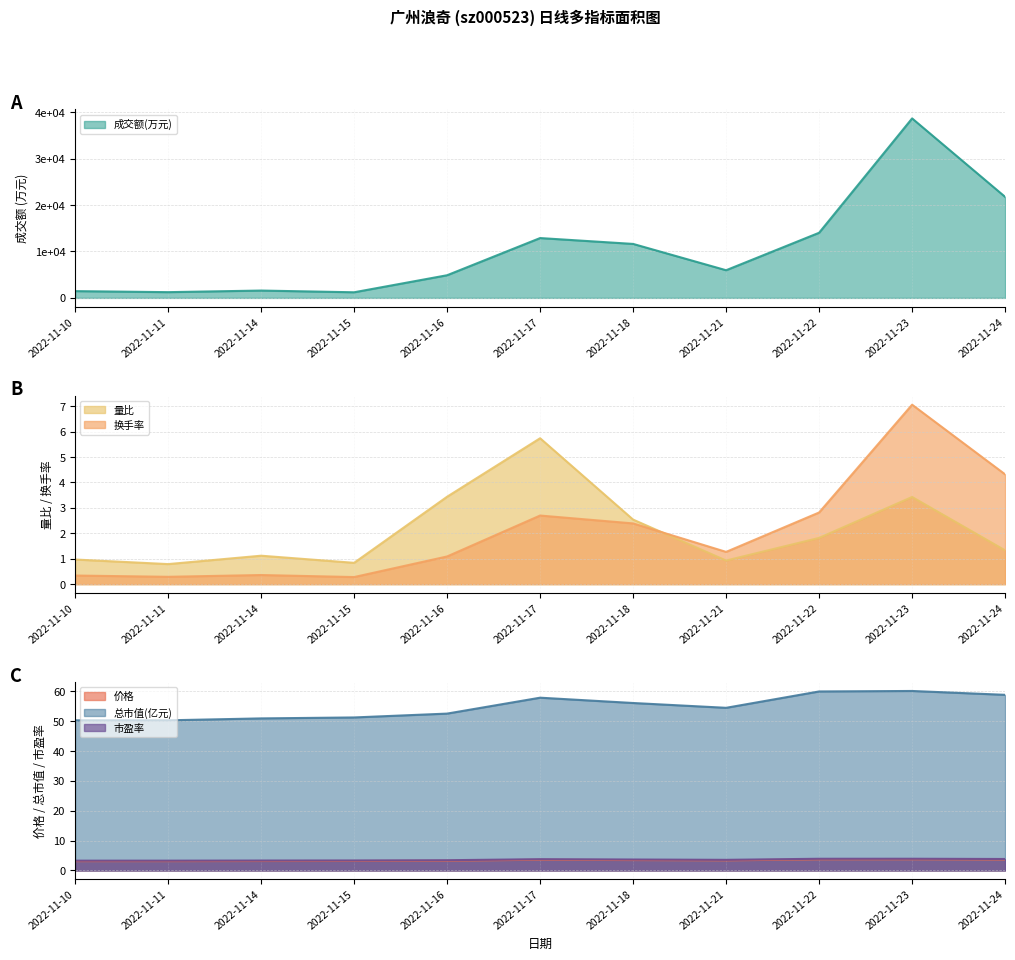

Count the number of data series in this chart.

6